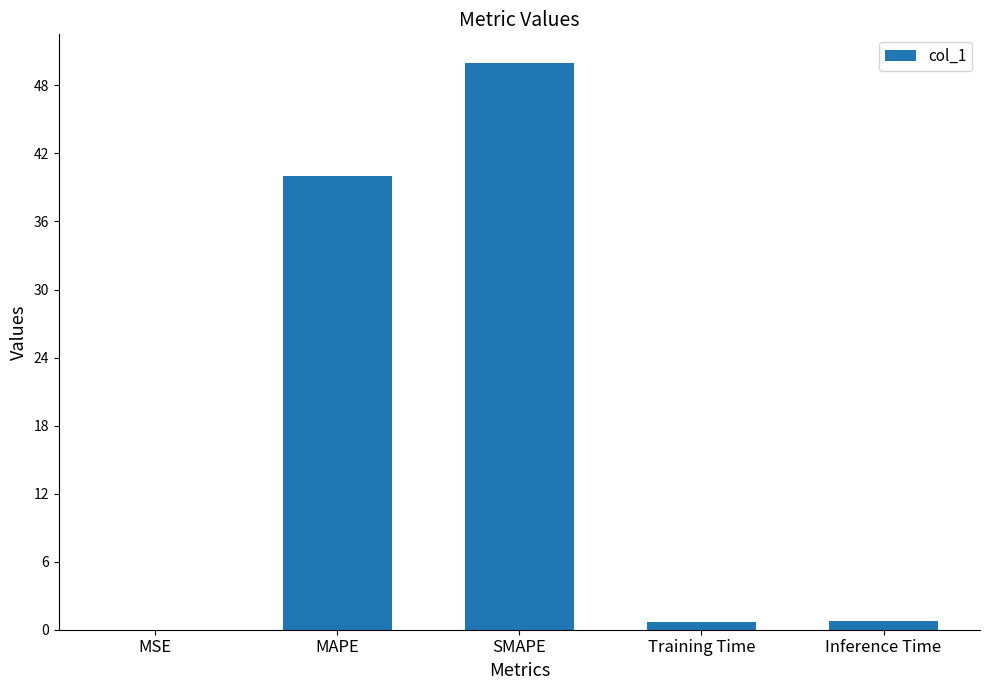

What is the sum of all values?

91.5